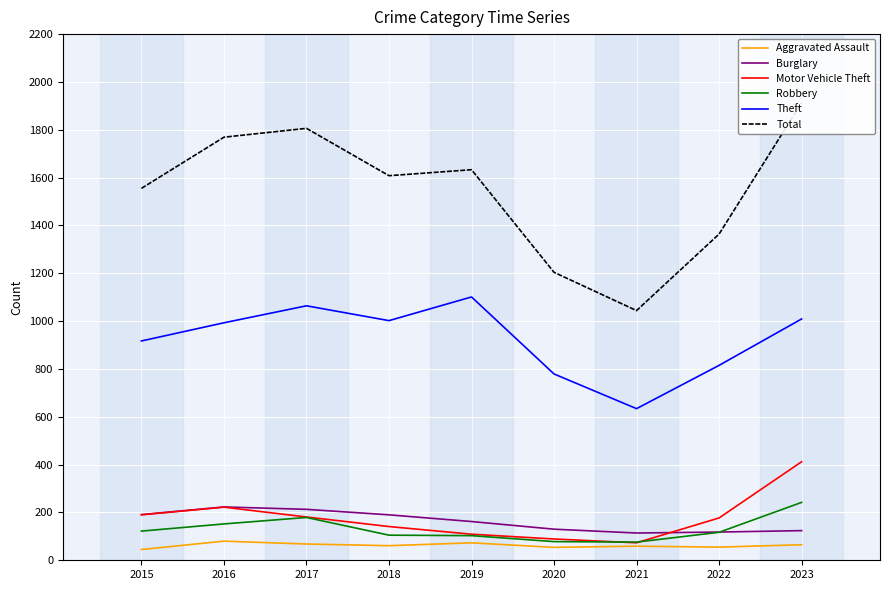

At how many categories does at least one series exceed 696?

9